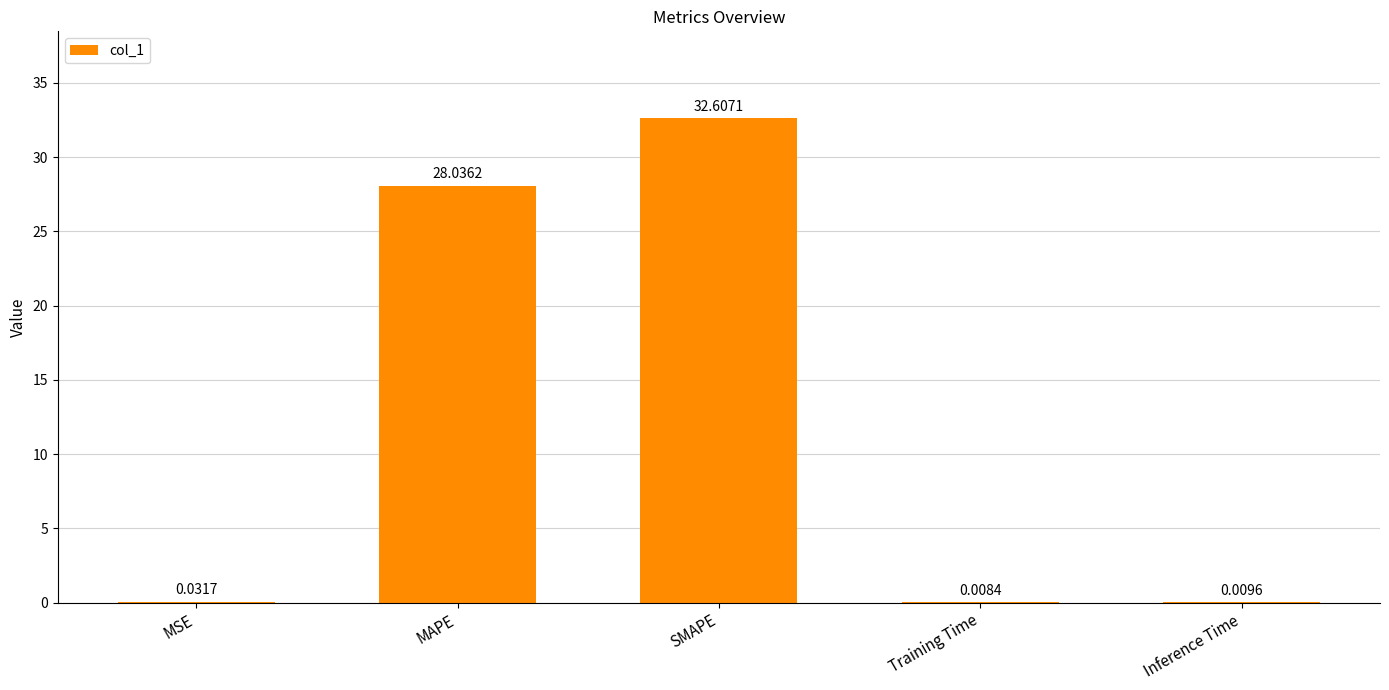

Which label corresponds to the largest value in the chart?

SMAPE